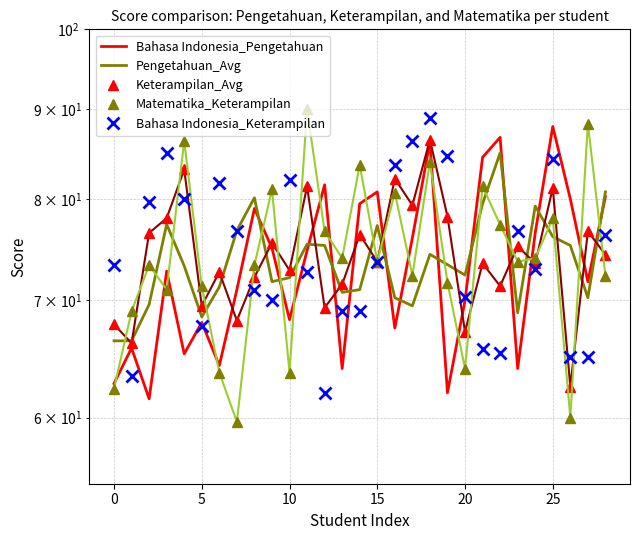

What is the approximate value of Keterampilan_Avg at 11?

81.3